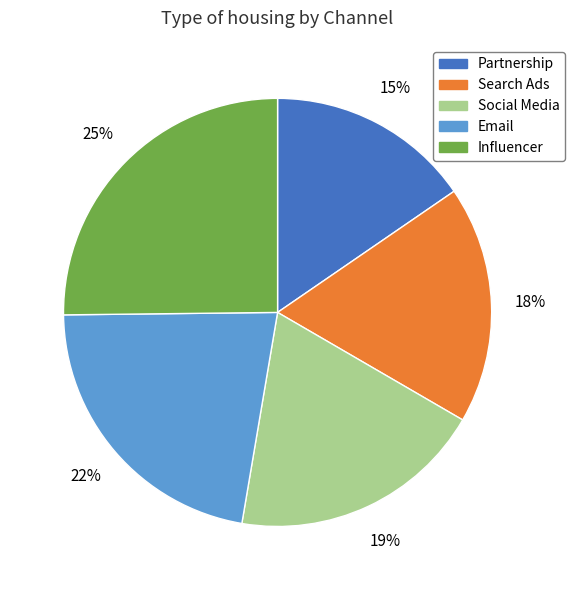

Rank the categories by value from lowest to highest.

Partnership, Search Ads, Social Media, Email, Influencer